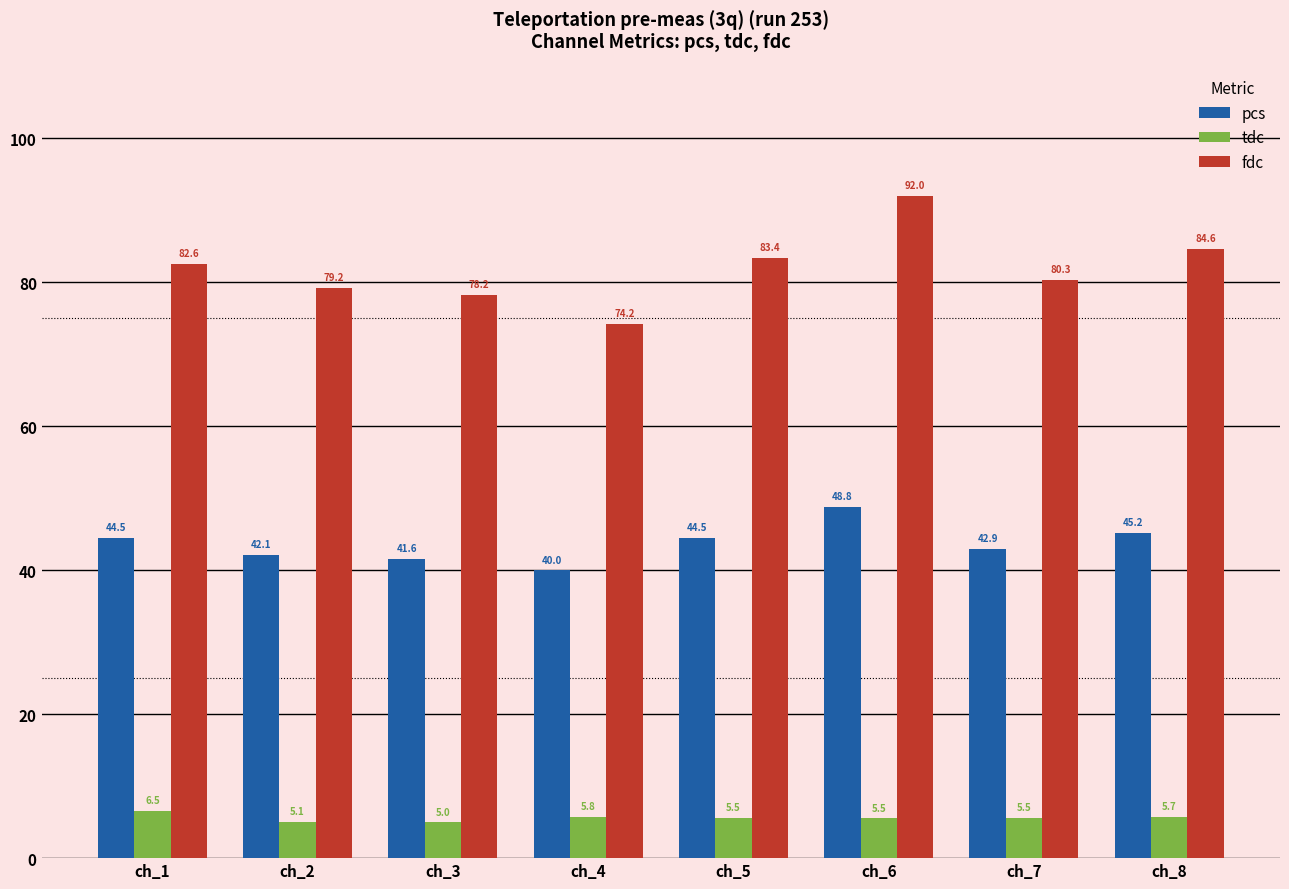

How many data points does each series have?

8